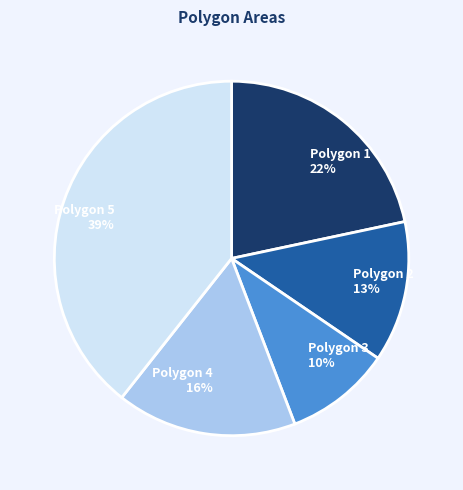

Count the number of slices in the pie.

5